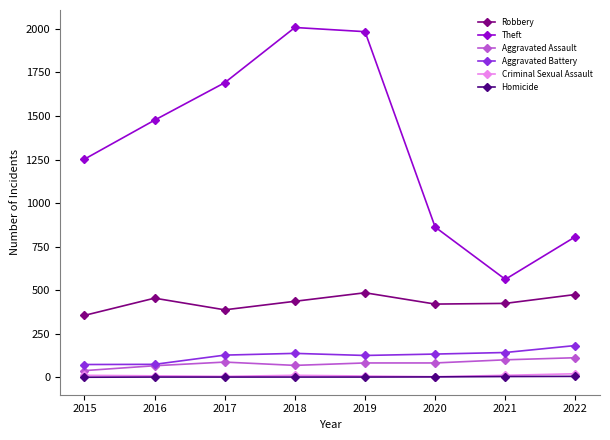

In Aggravated Battery, how many points are lower than both neighbors (excluding endpoints)?

1